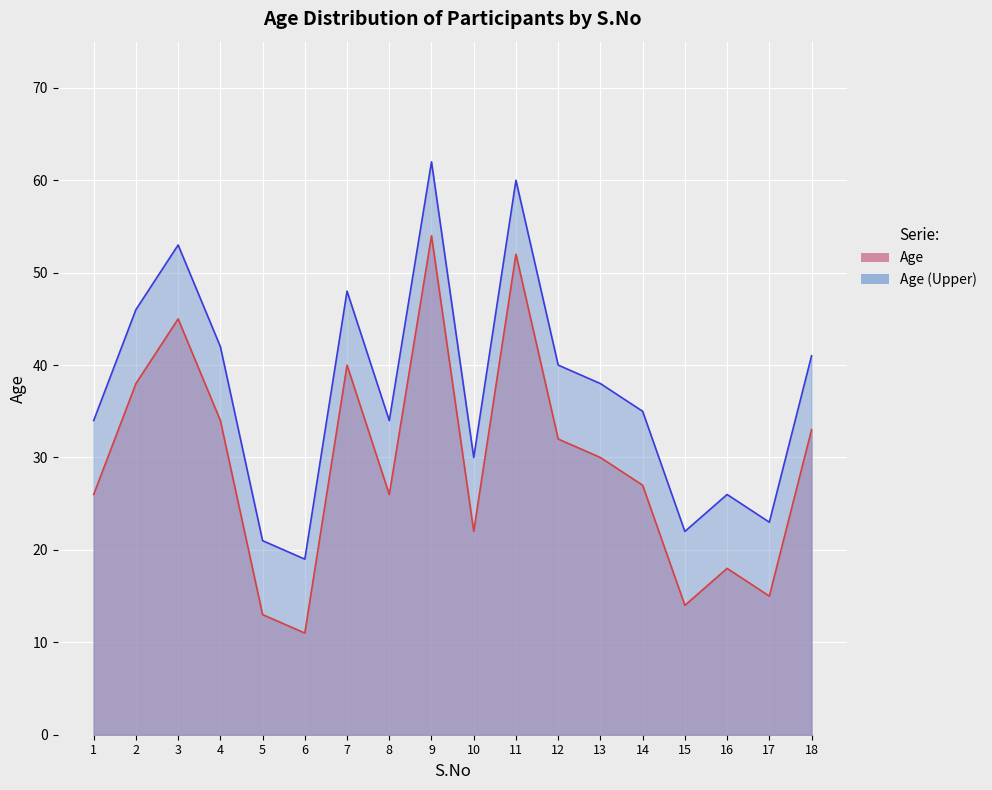

Reading left to right, what are all the values shown in this chart?

26	38	45	34	13	11	40	26	54	22	52	32	30	27	14	18	15	33